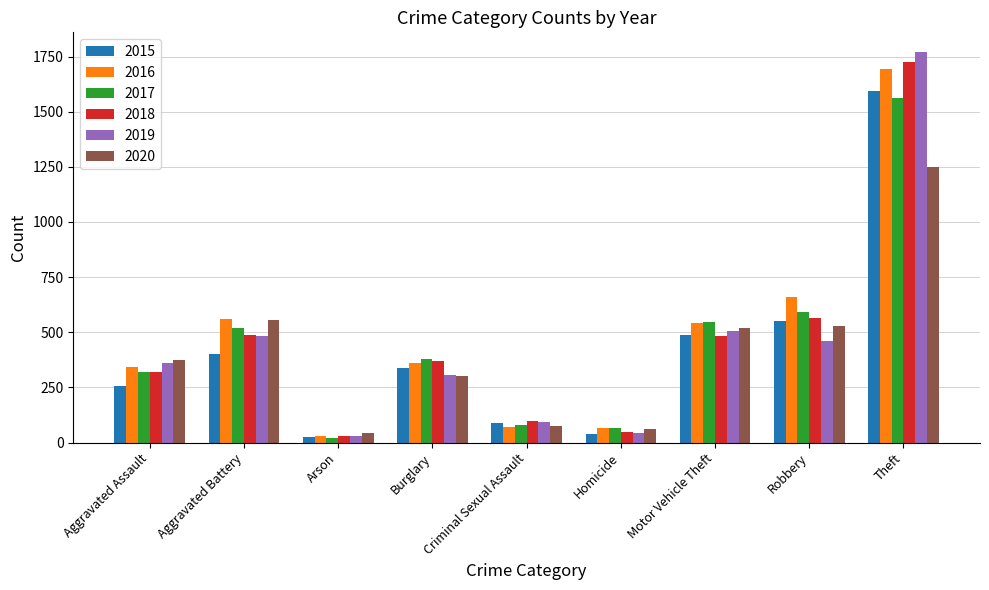

The 2015 series shows 67 at Aggravated Assault. True or false?

False